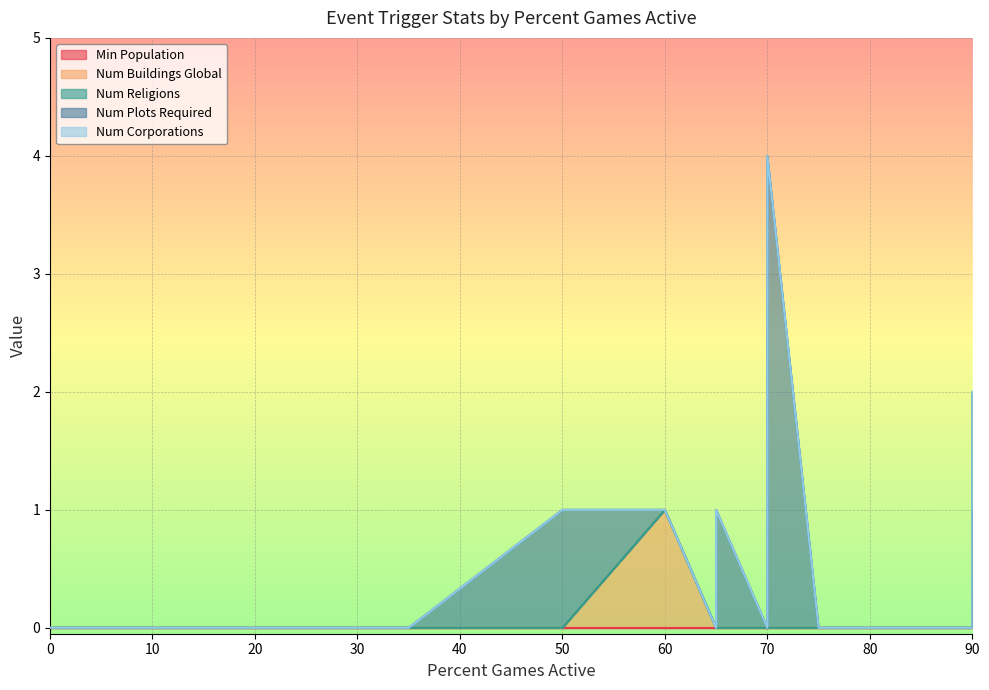

Is the value of Num Buildings Global at 65 greater than the value of Num Religions at 35?

No